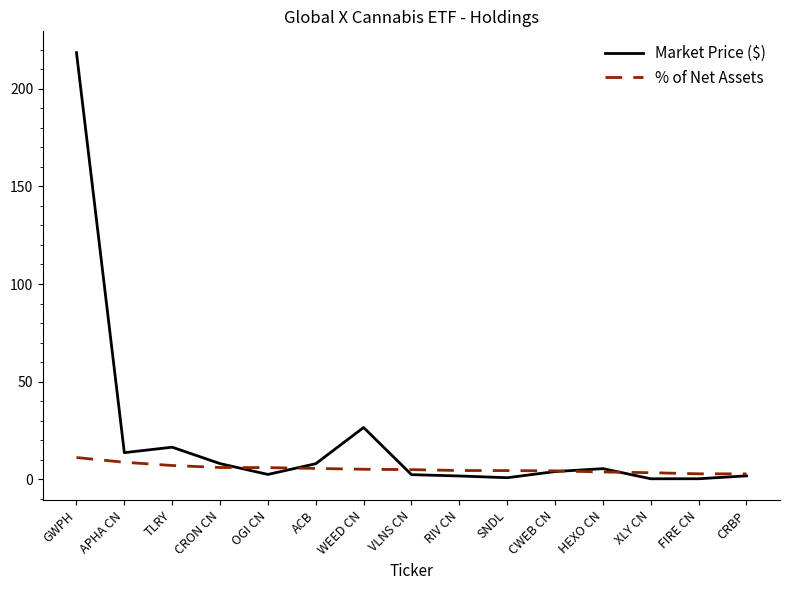

Which series has the widest spread of values?

Market Price ($)